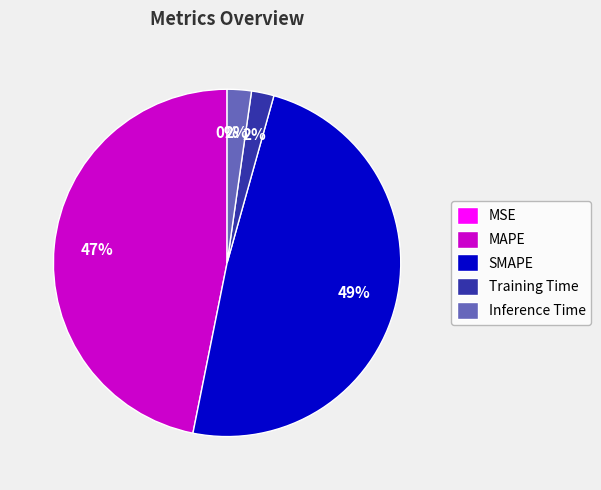

To the nearest percent, what portion does Training Time represent?

2%